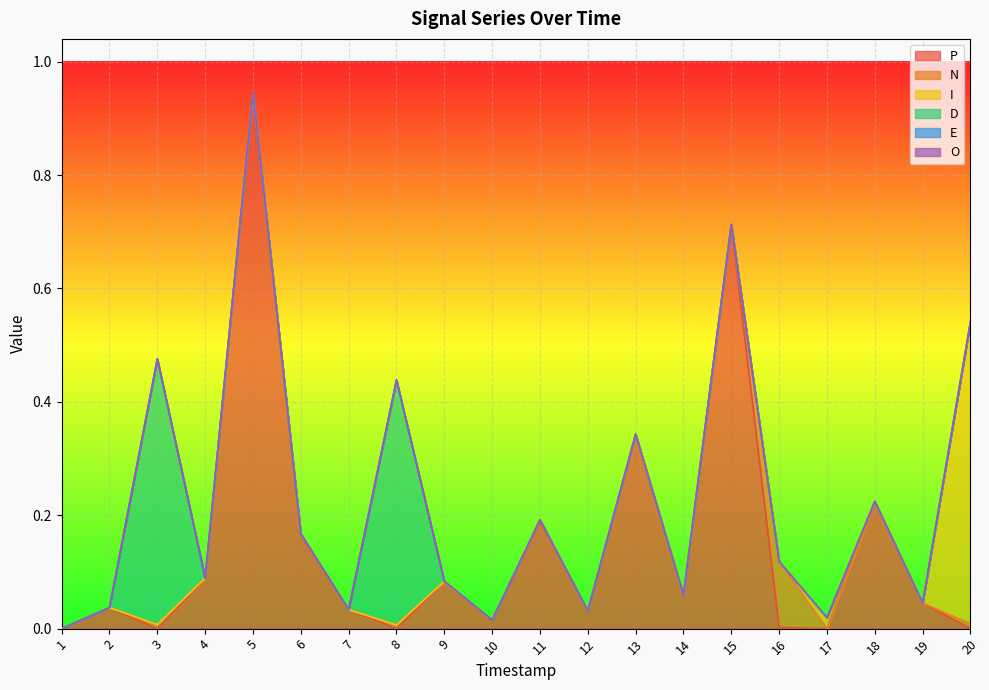

Does the chart display data point markers on the line(s)?

No